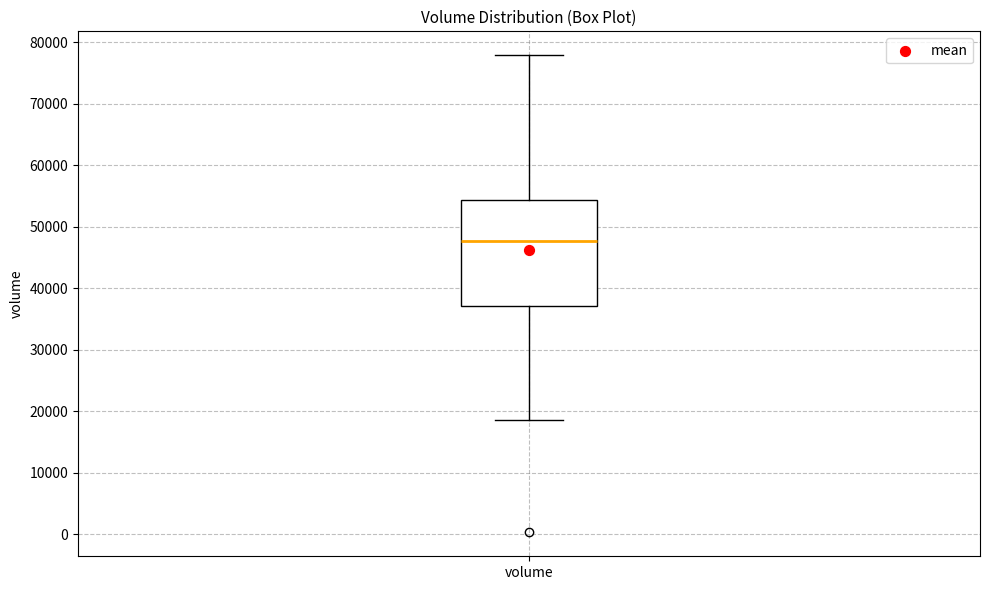

Where does the lower whisker of the box for volume end on the y-axis? The values are not printed on the chart, so give them approximately, as read against the axis.

19000